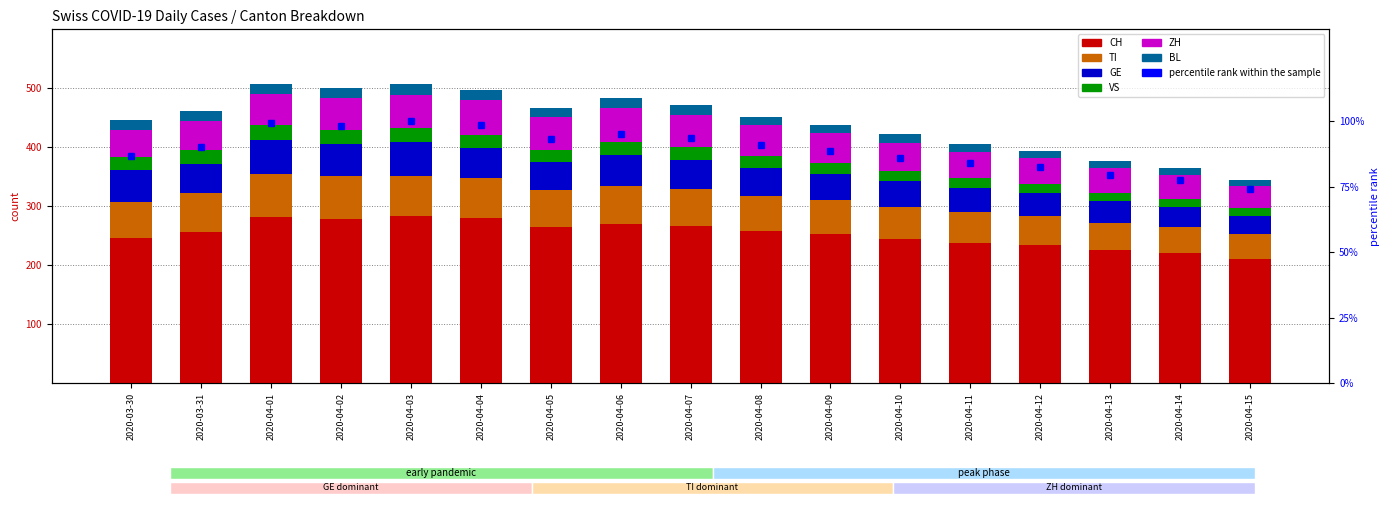

What is the sum of the BL values at 2020-04-12 and 2020-04-06?

29